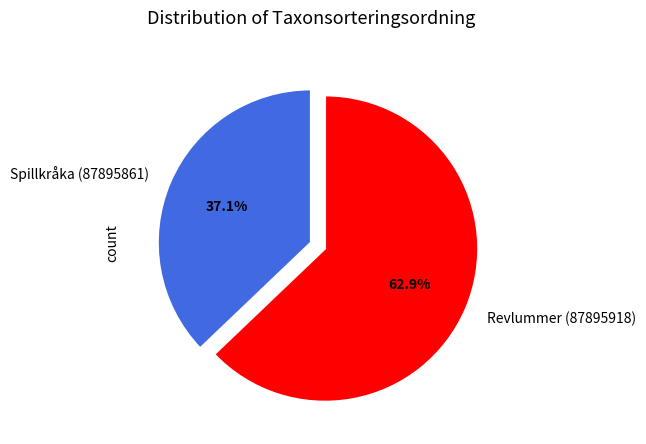

Combined, what portion of the pie is Spillkråka (87895861) and Revlummer (87895918)?

100.0%